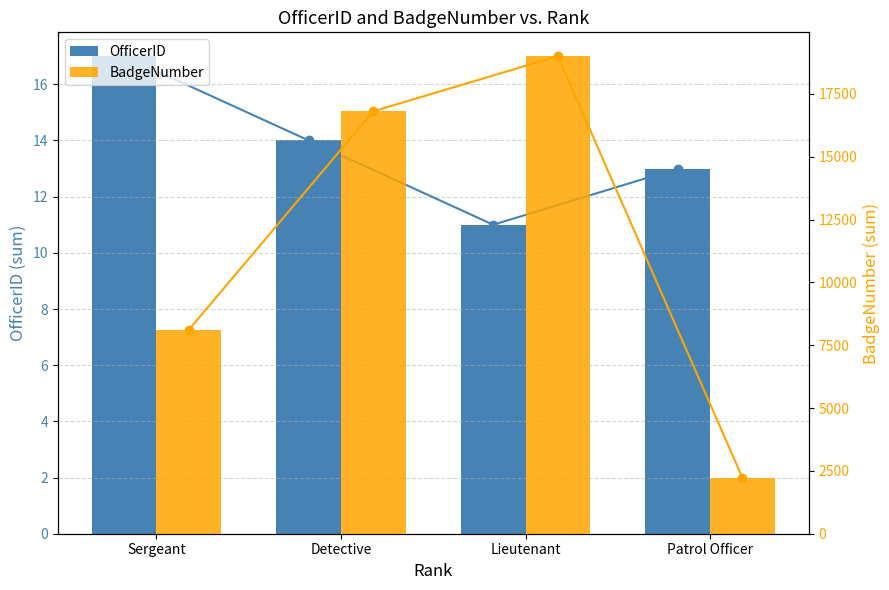

Reading right to left, list all the values displayed in this chart.

OfficerID: Patrol Officer=13	Lieutenant=11	Detective=14	Sergeant=17
BadgeNumber: Patrol Officer=2234	Lieutenant=19001	Detective=16810	Sergeant=8114